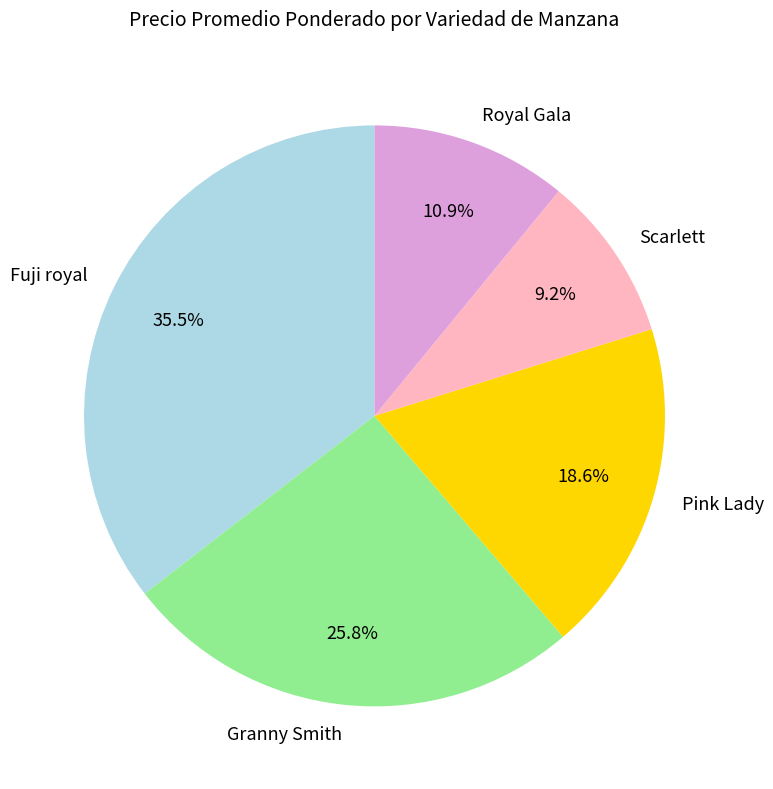

Rank the categories by value from highest to lowest.

Fuji royal, Granny Smith, Pink Lady, Royal Gala, Scarlett